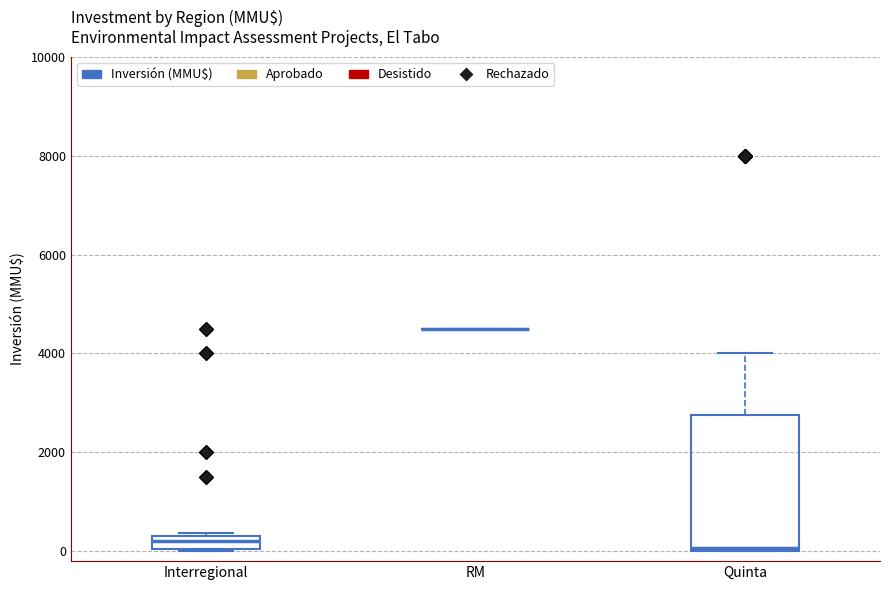

Where does the median line of the box for Interregional sit on the y-axis? The values are not printed on the chart, so give them approximately, as read against the axis.

200